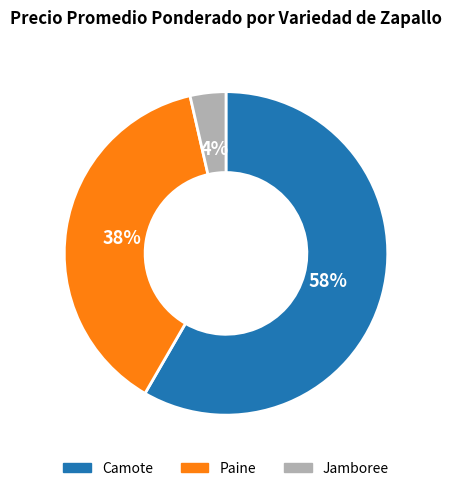

Which category has the smallest portion of the pie?

Jamboree